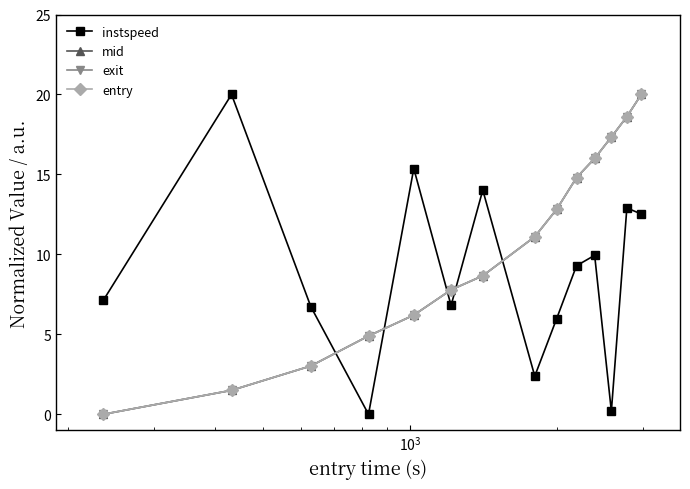

After their last crossing, which series has the higher values: entry or instspeed?

entry